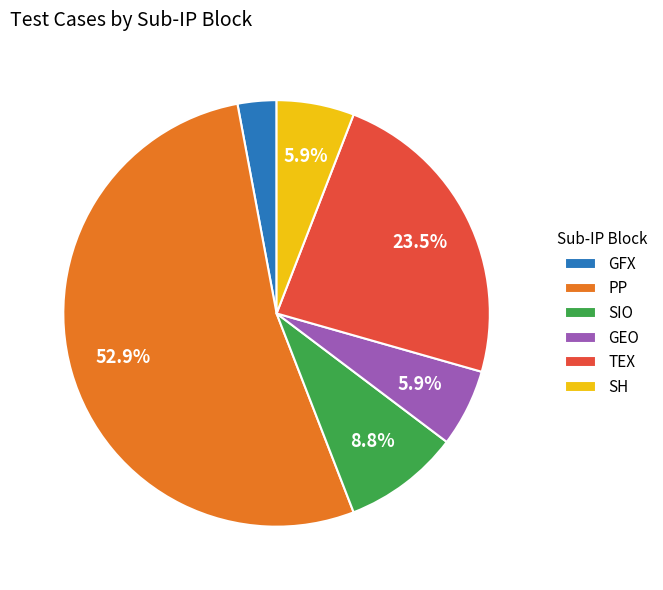

Which slice is the largest?

PP